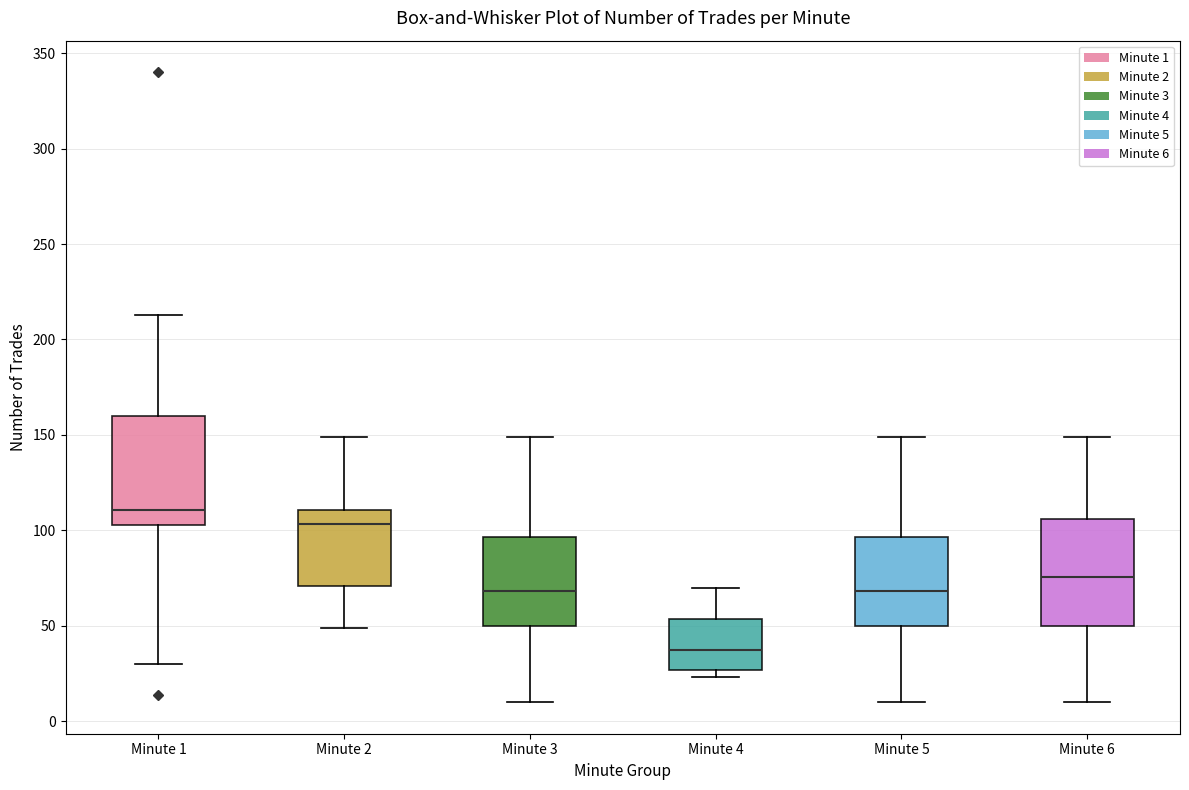

Reading left to right, read every box against the y-axis: the position of its median line, the range the box covers, and the ends of its whiskers. The values are not printed on the chart, so give them approximately, as read against the axis.

Minute 1: median 110, box 105 to 160, whiskers 30 to 215
Minute 2: median 105, box 70 to 110, whiskers 50 to 150
Minute 3: median 70, box 50 to 95, whiskers 10 to 150
Minute 4: median 40, box 25 to 55, whiskers 25 (just below the box's lower edge) to 70
Minute 5: median 70, box 50 to 95, whiskers 10 to 150
Minute 6: median 75, box 50 to 105, whiskers 10 to 150